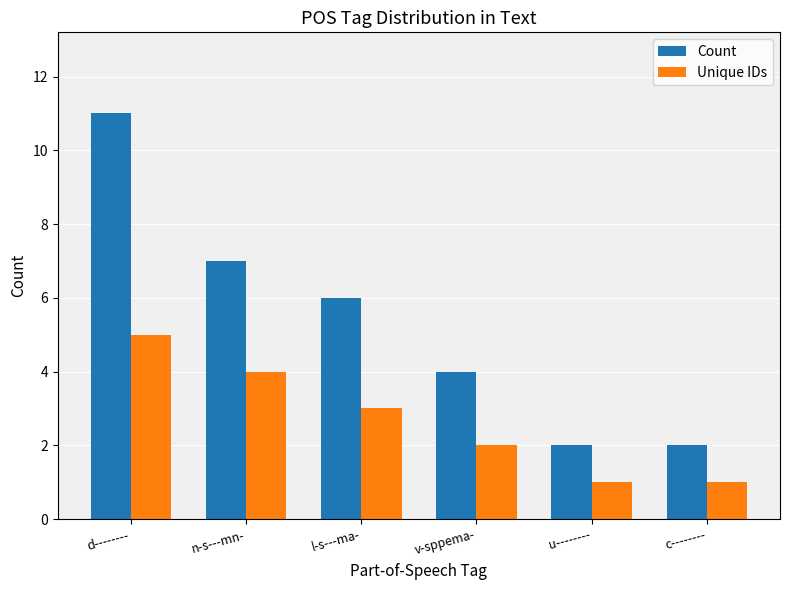

What is the difference between the maximum and minimum values in the Unique IDs series?

4